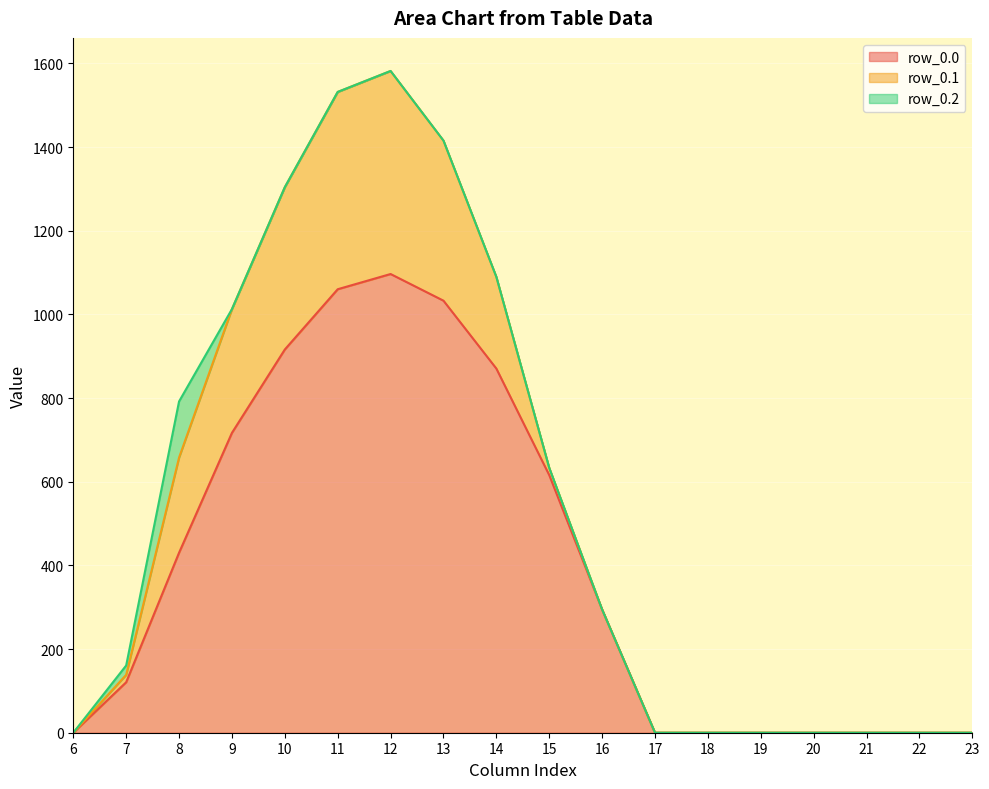

Which category has the lowest value in the row_0.0 series?

6